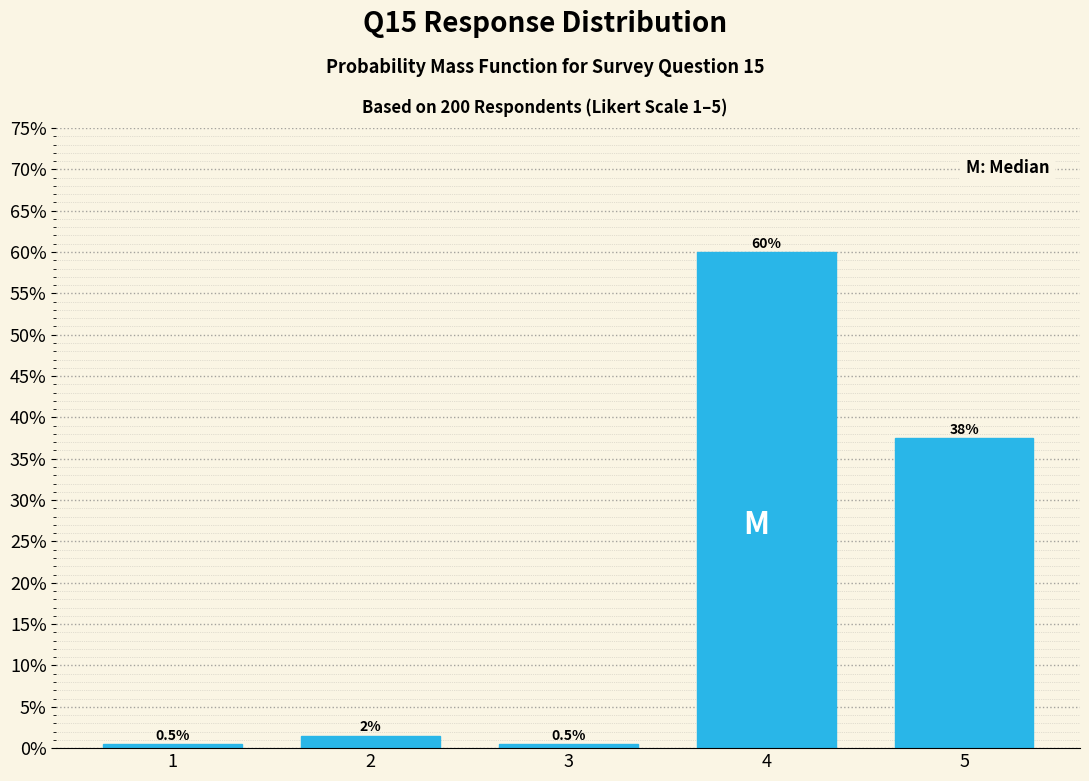

Reading left to right, transcribe all the data shown in this chart.

1=0.5	2=1.5	3=0.5	4=60.0	5=37.5